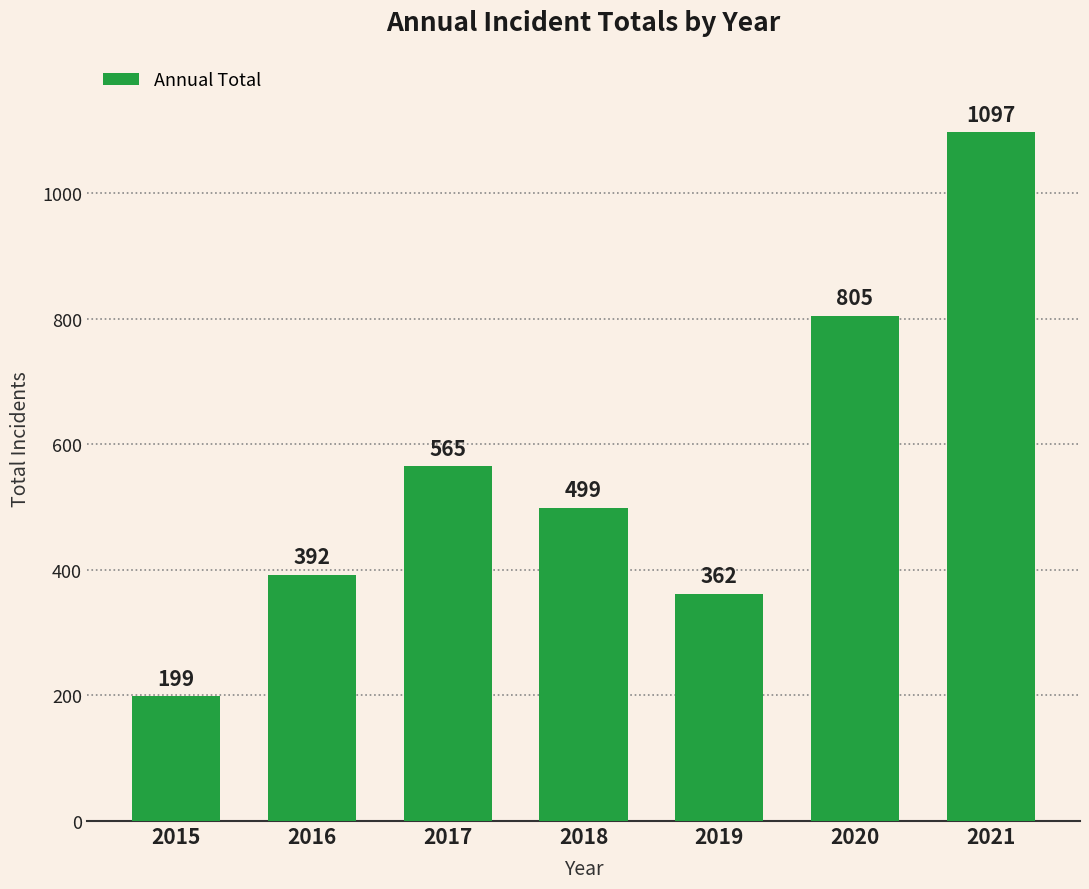

How many data points are less than 499?

3